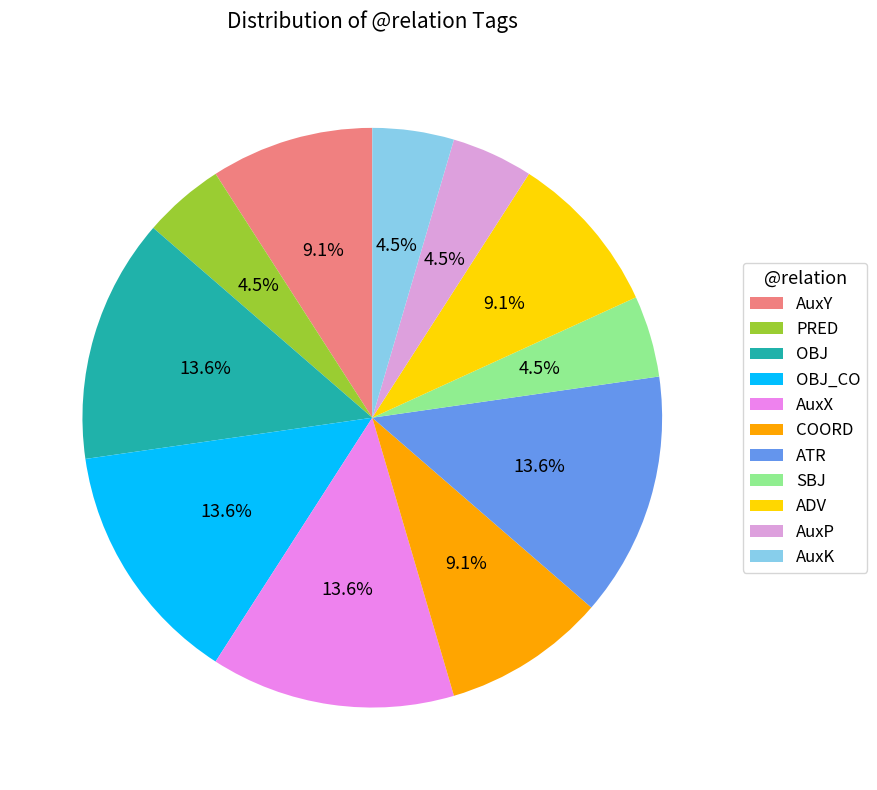

Is there any slice that represents more than half of the pie?

No